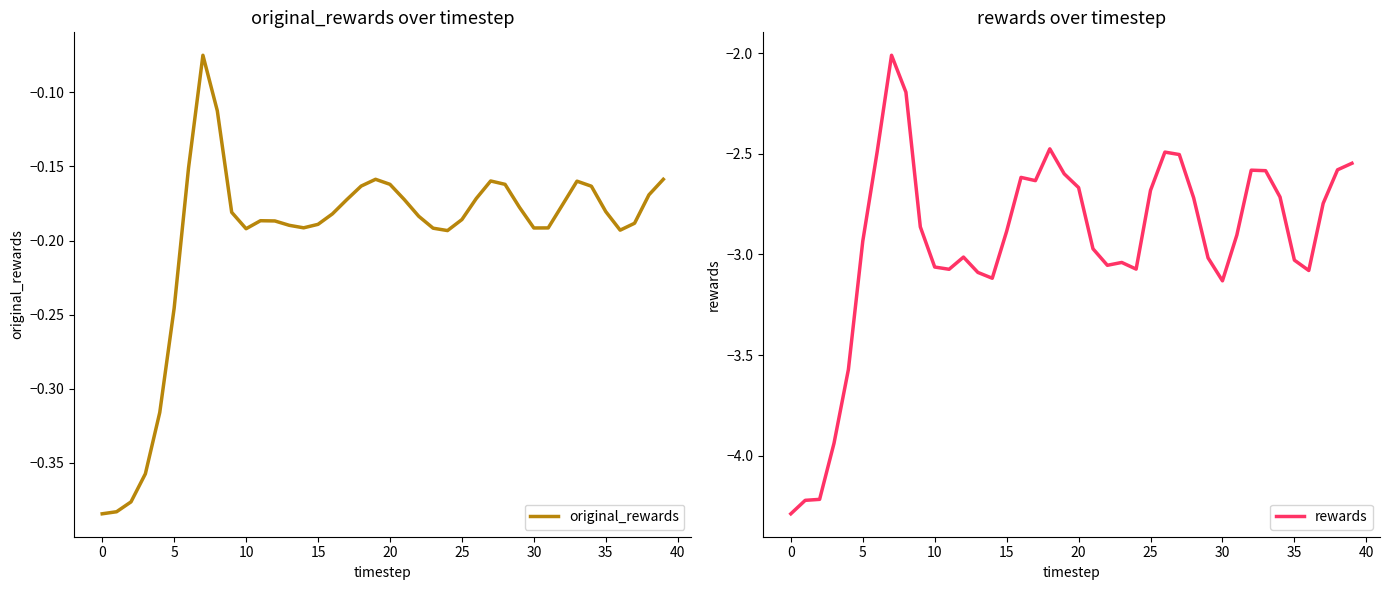

What is the minimum value shown in the chart?

-4.3